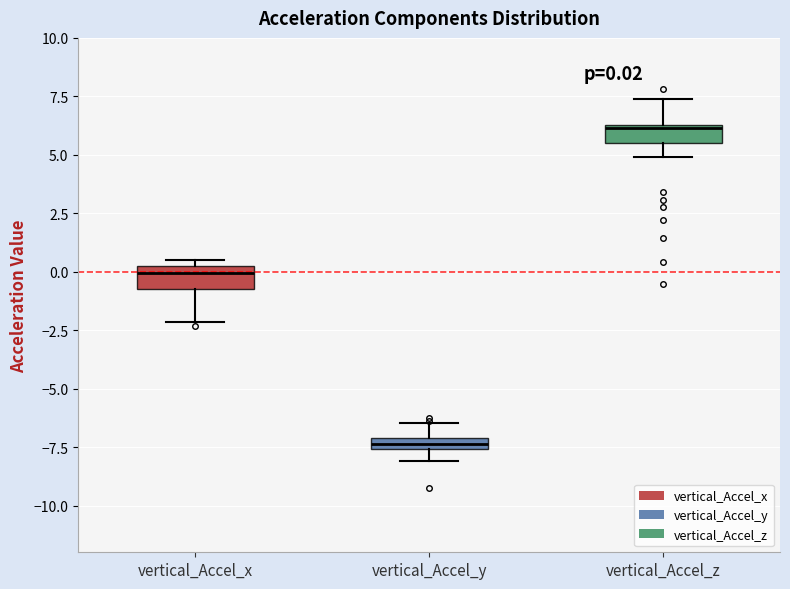

Which box's median line is the lowest?

vertical_Accel_y